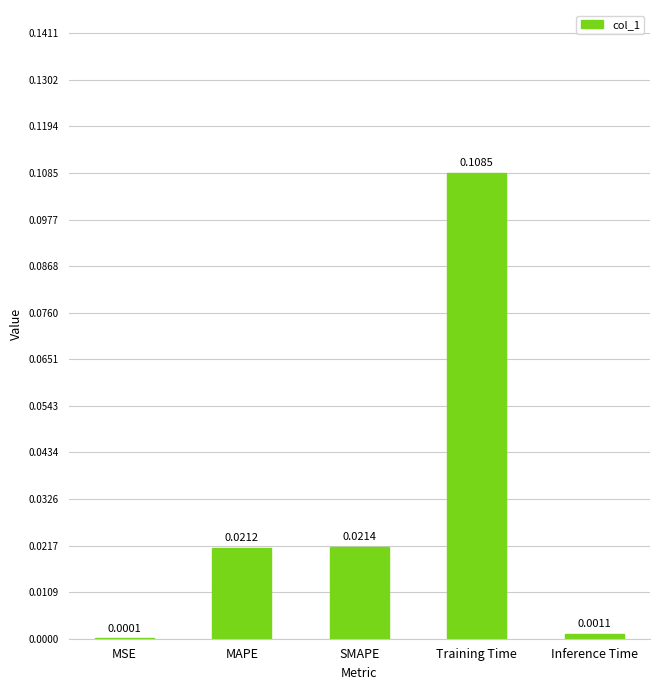

At which label is the value closest to 0?

MSE